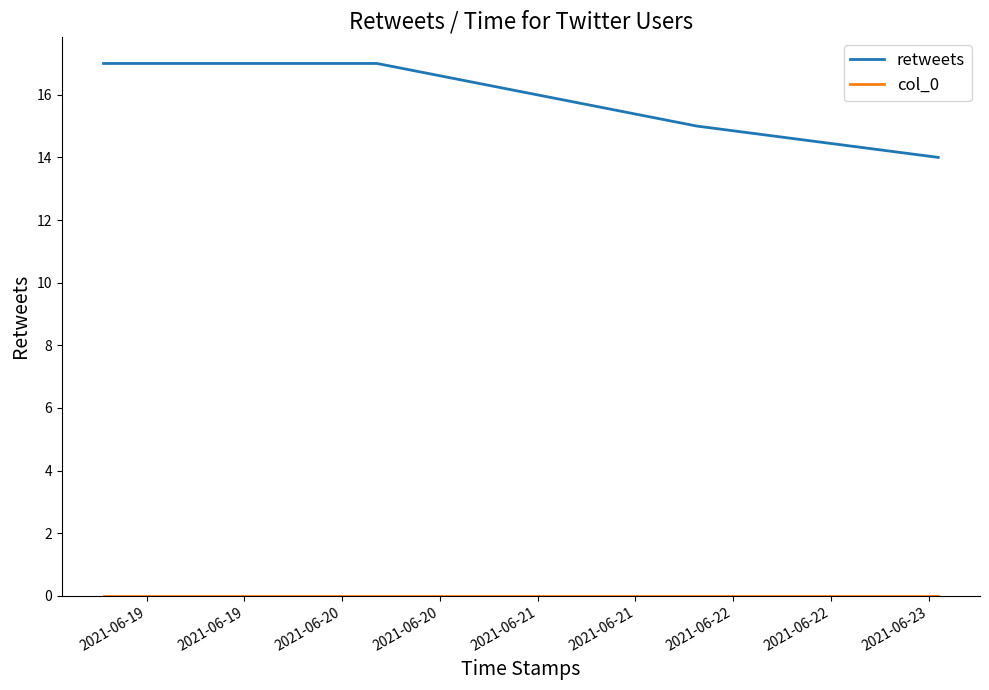

Does the chart display data point markers on the line(s)?

No